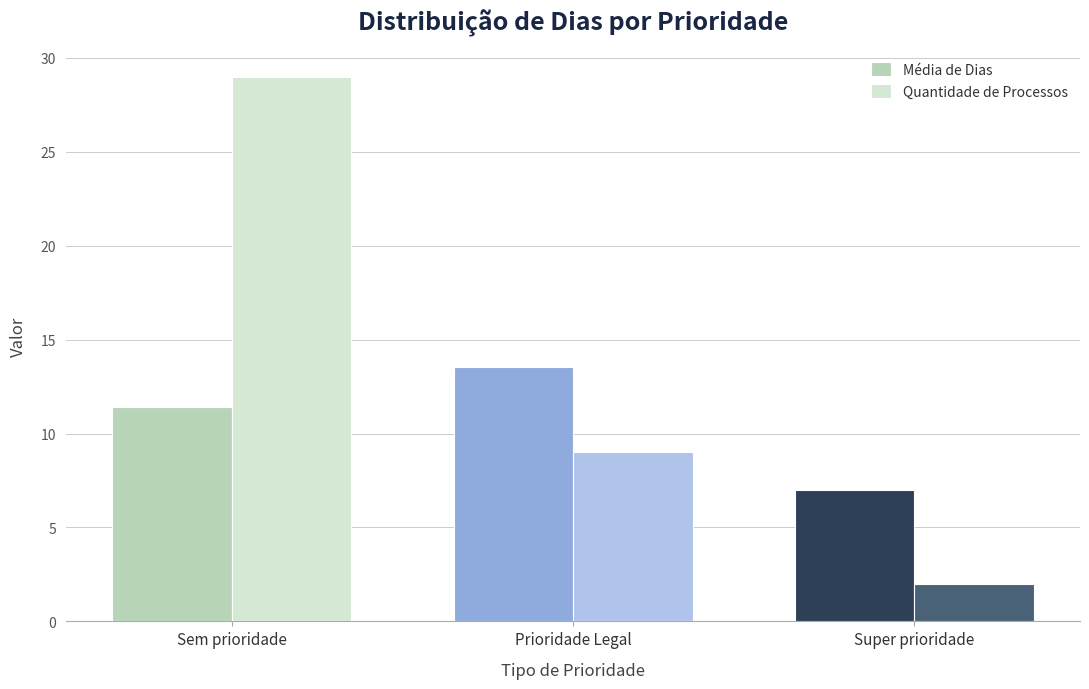

Which series has the largest total across all categories?

Quantidade de Processos